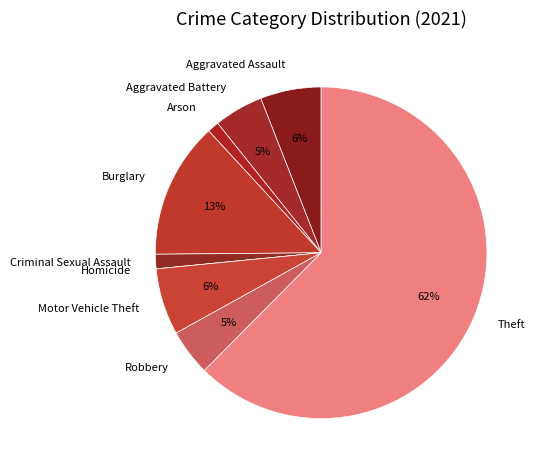

Is it true that Aggravated Battery is 5% of the pie?

True